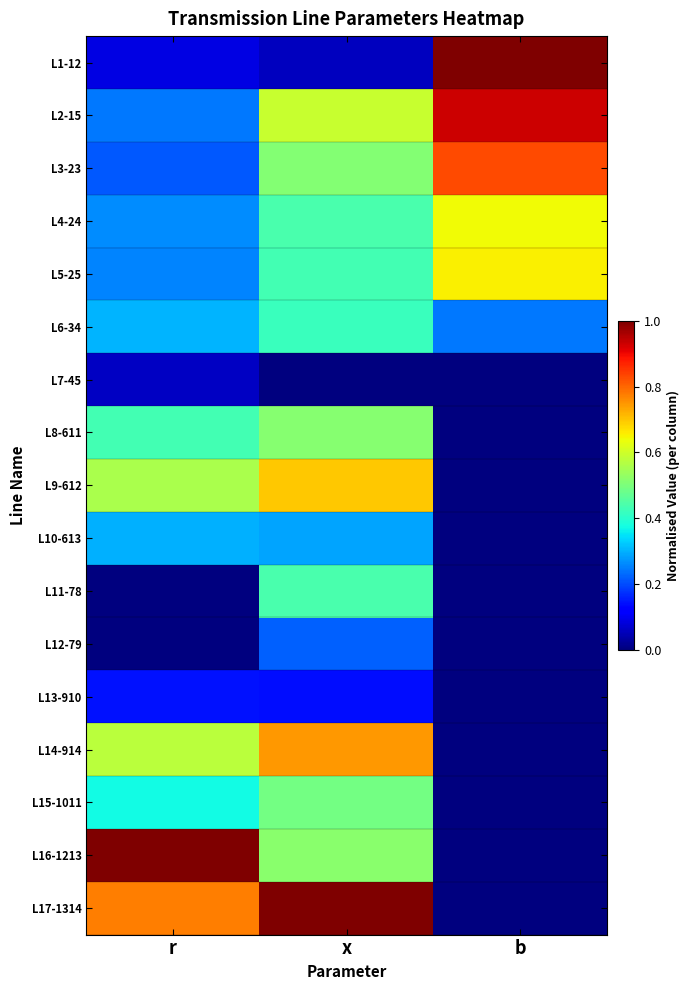

How many distinct data groups are displayed?

17